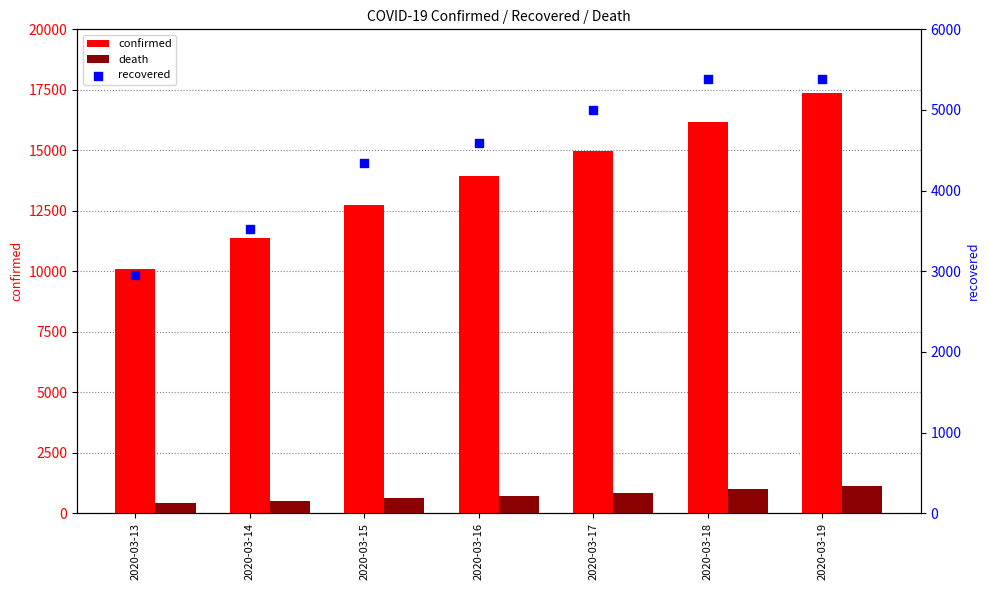

Is the value of confirmed at 2020-03-14 greater than the value of recovered at 2020-03-15?

Yes